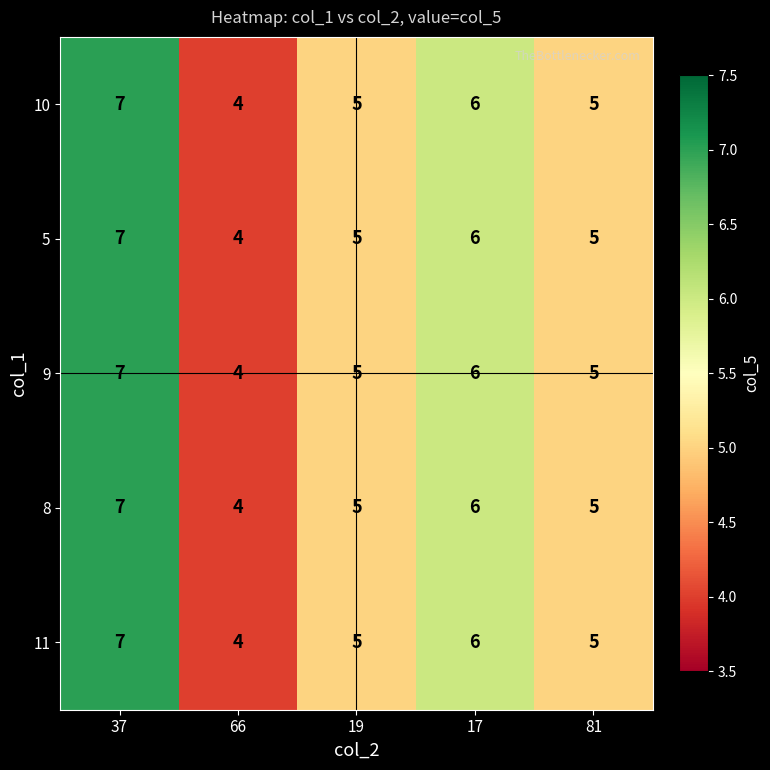

Read the 9 value at 17.

6